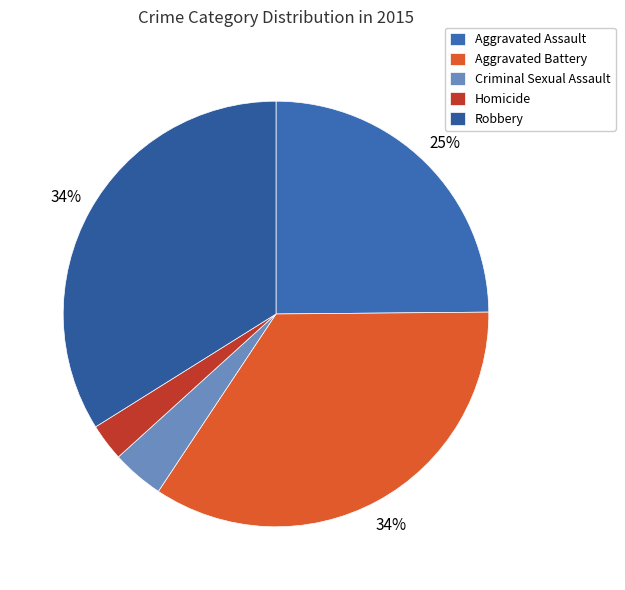

Which category has the biggest portion of the pie?

Aggravated Battery